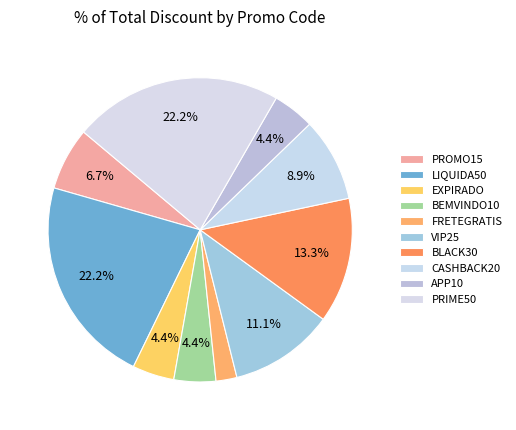

To the nearest percent, what is the combined percentage of LIQUIDA50 and CASHBACK20?

31%